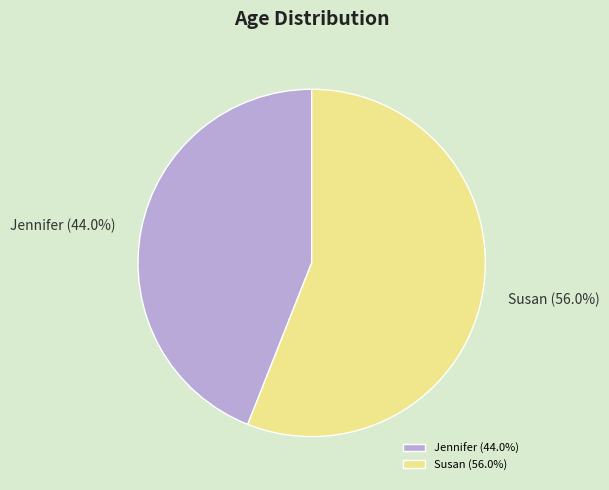

To the nearest percent, what percentage of the pie is Susan?

56%